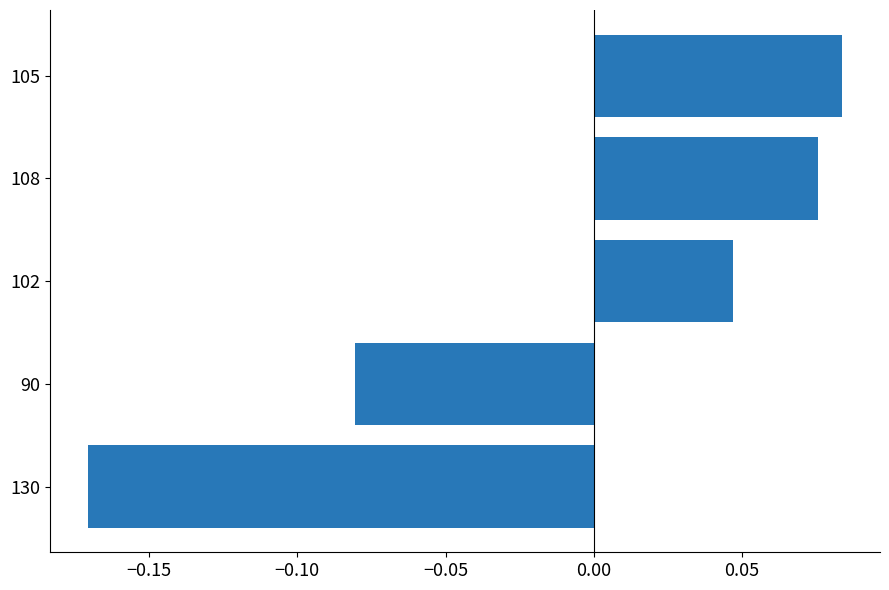

At which label is the value closest to 0?

102